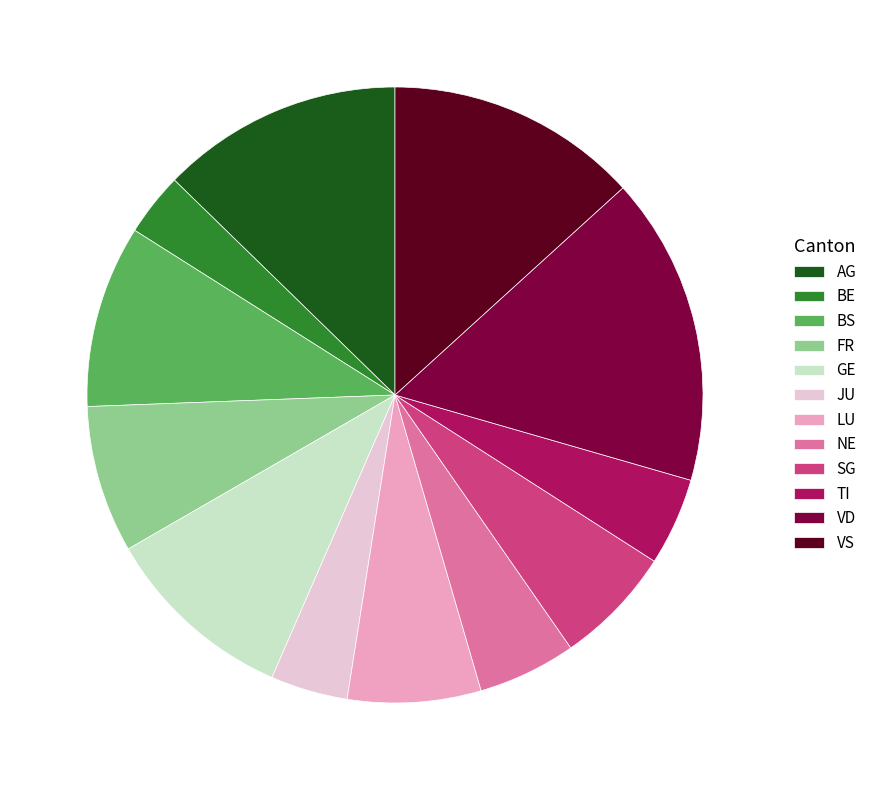

Count the number of slices in the pie.

12